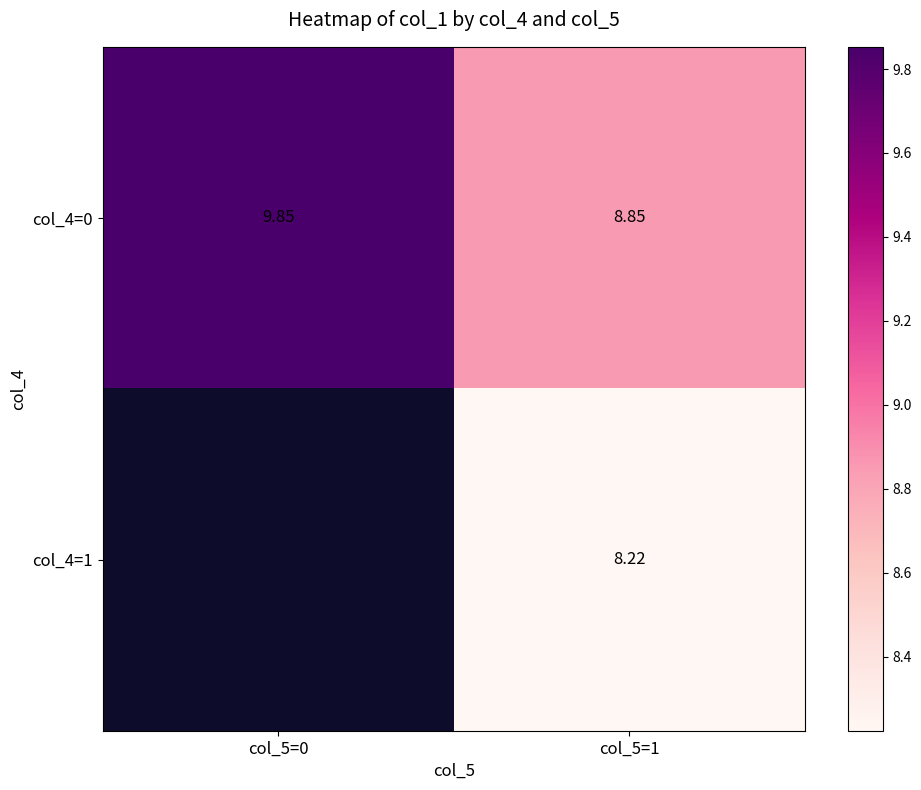

How many values in the col_4=0 series are below 9?

1